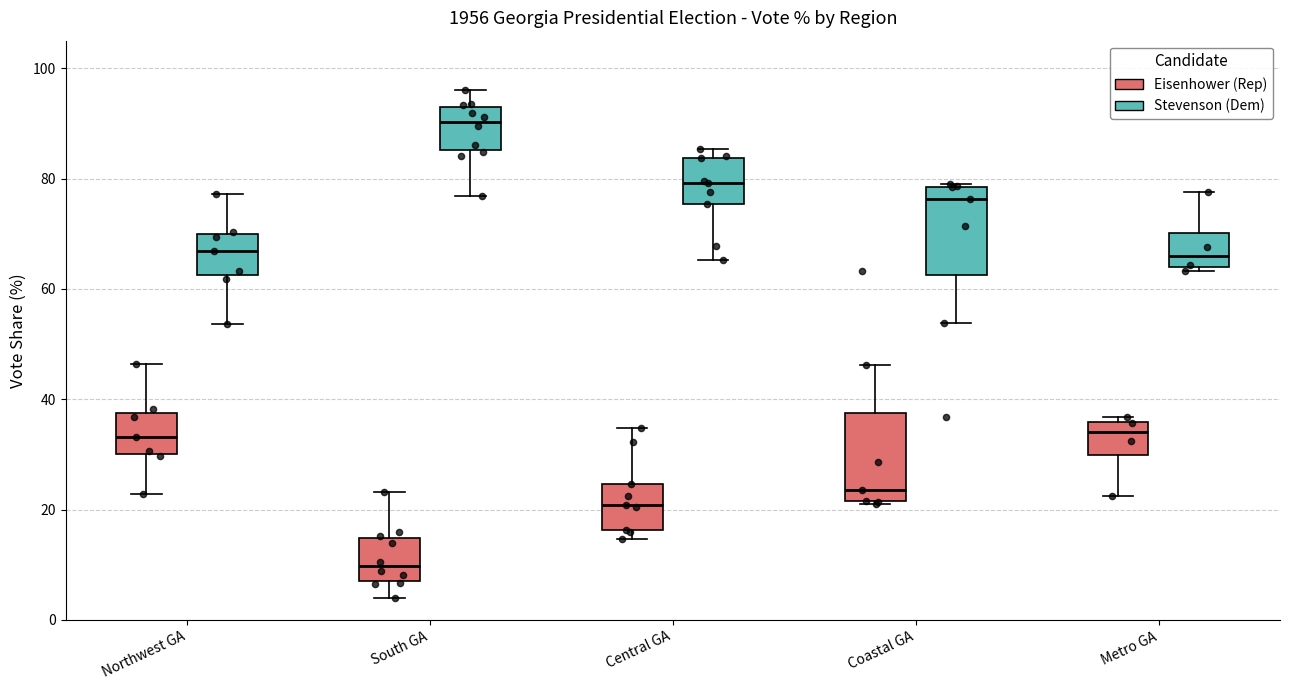

Which box has the highest median line?

South GA (Stevenson (Dem))